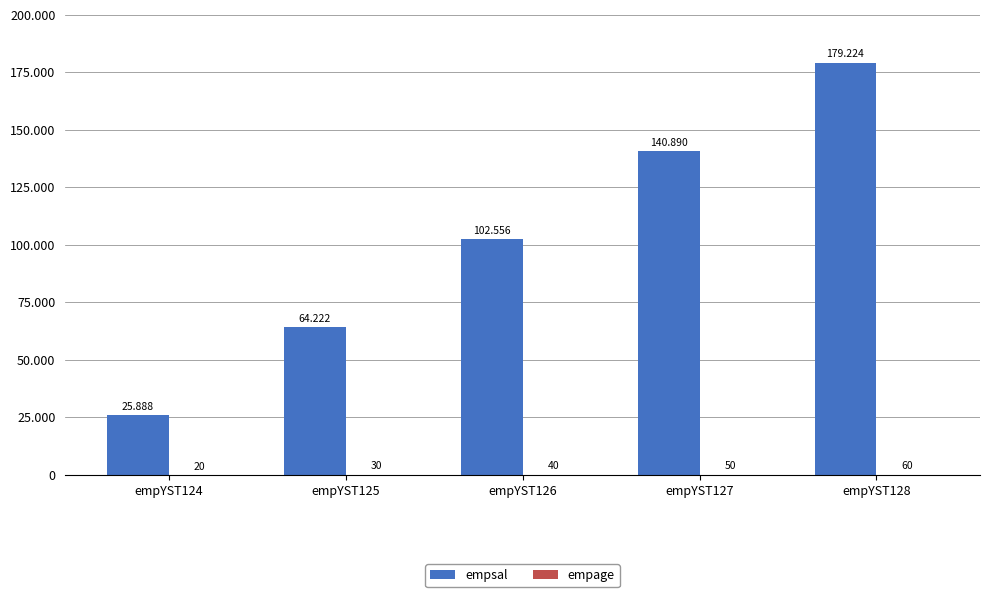

Which series changed the most between empYST126 and empYST128?

empsal